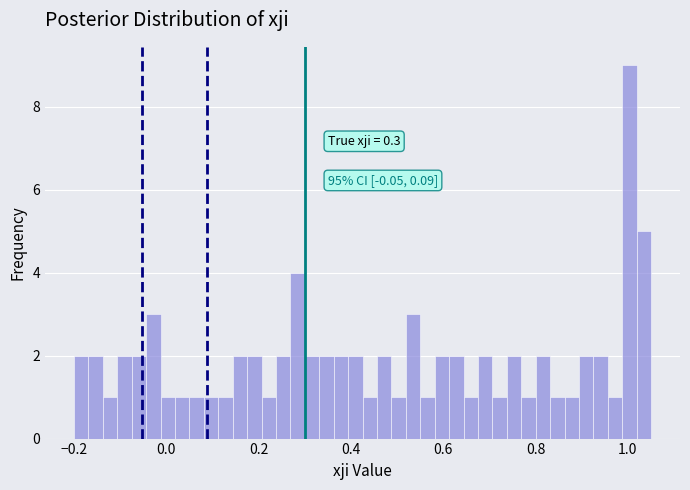

Read against the x-axis, roughly where is the centre of the tallest bar?

1.00